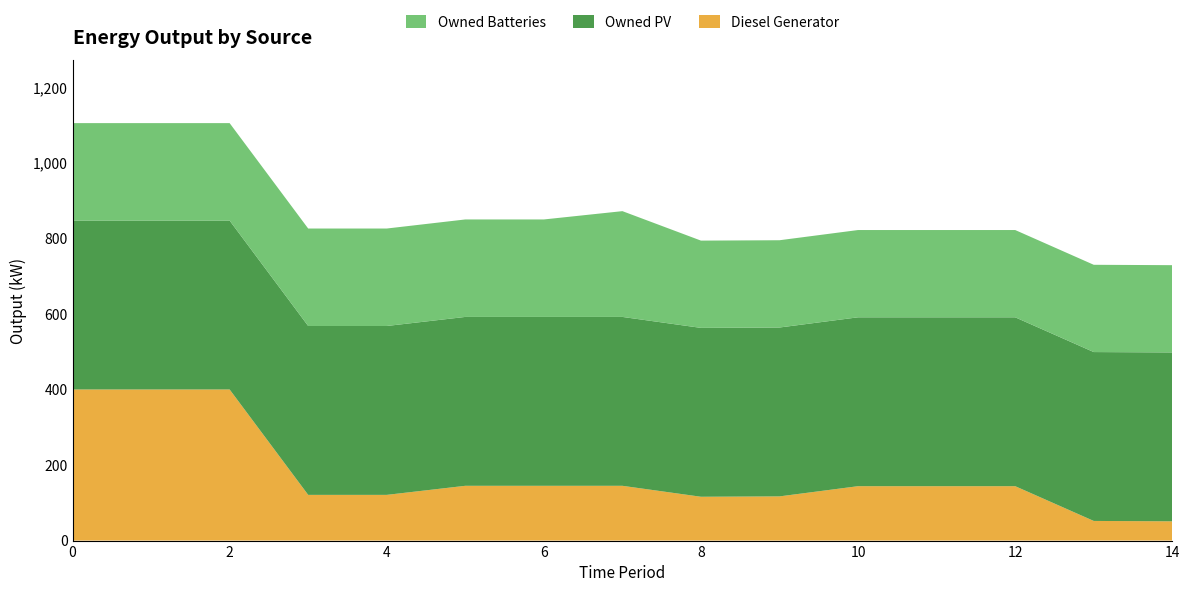

Reading left to right, transcribe all the data shown in this chart.

Diesel Generator: 400	400	400	121	121	145	145	145	116	117	144	144	144	52	51
Owned PV: 447	447	447	447	447	447	447	447	447	447	447	447	447	447	447
Owned Batteries: 258	258	258	258	258	258	258	280	231	231	231	231	231	231	231